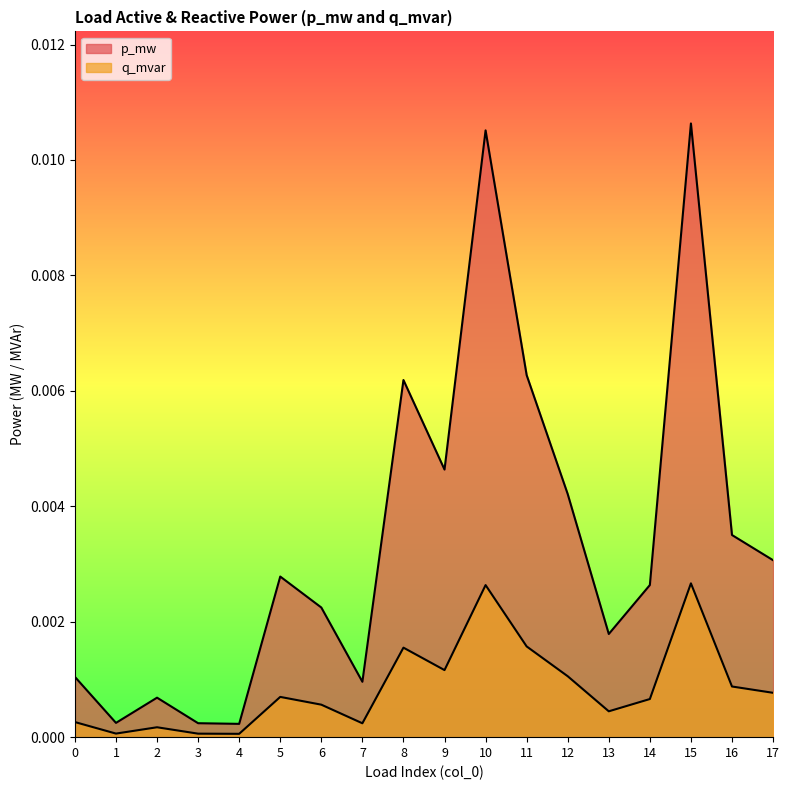

Which series has the largest total across all categories?

p_mw